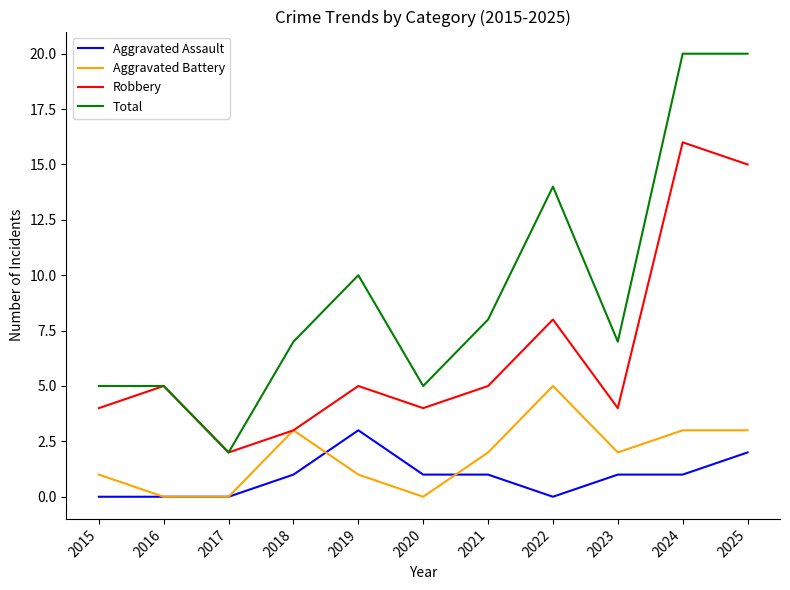

True or false: Robbery and Aggravated Assault cross at least once.

False